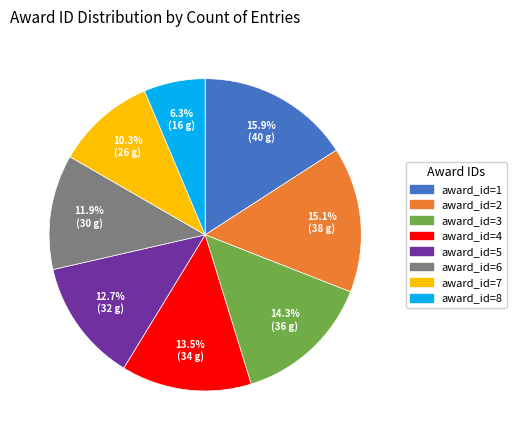

To the nearest percent, what is the average slice percentage?

12%